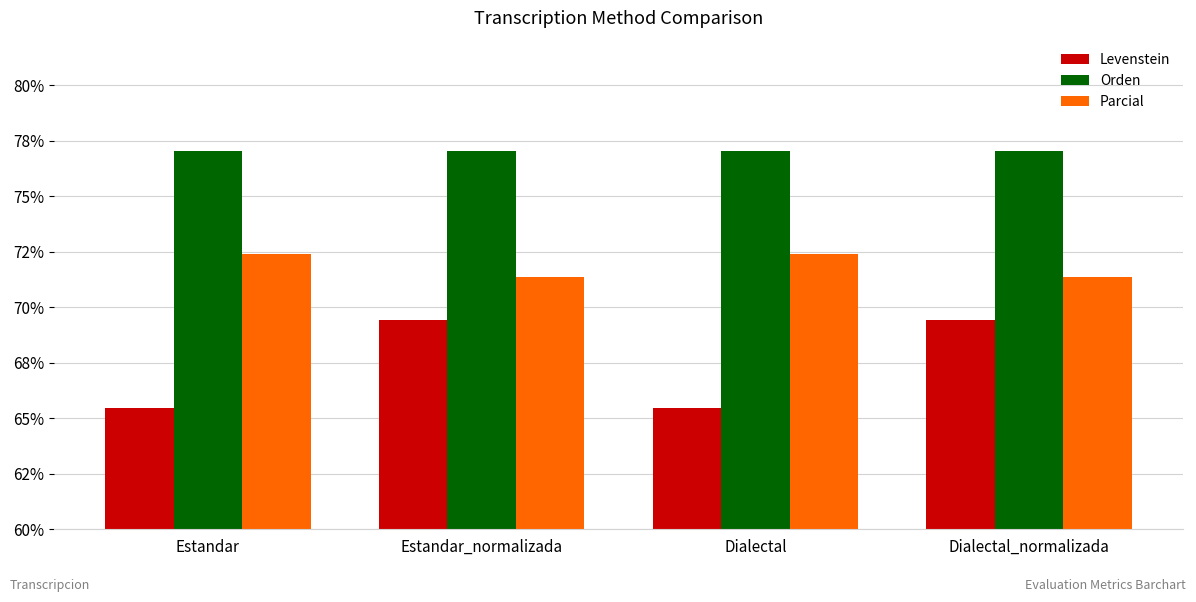

List the labels in order of Levenstein value, largest first.

Estandar_normalizada, Dialectal_normalizada, Estandar, Dialectal